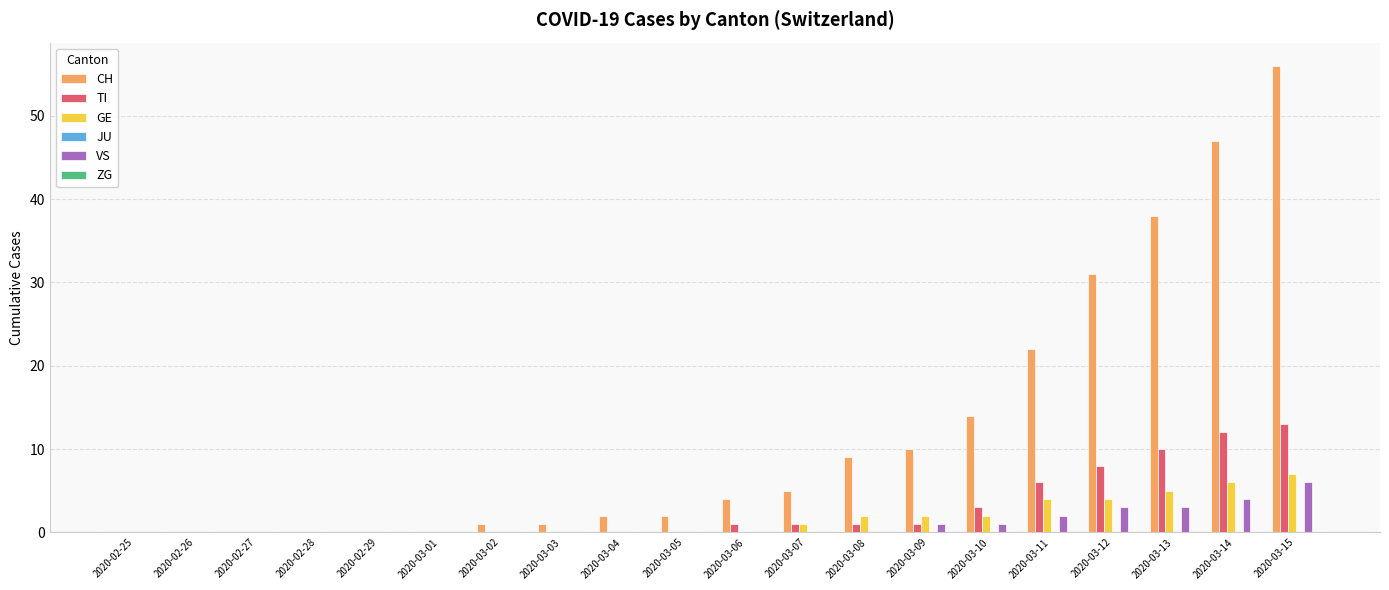

Which series changed the most between 2020-02-27 and 2020-03-07?

CH